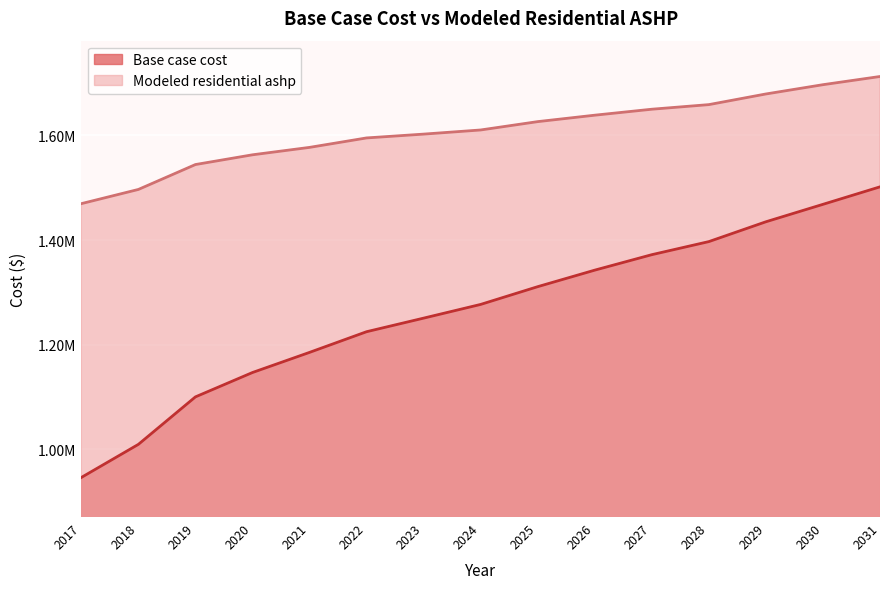

Reading left to right, what are all the values shown in this chart?

Base case cost: 2017=946101.7	2018=1009360.2	2019=1100138.1	2020=1146723.2	2021=1185200.7	2022=1224743.2	2023=1250697.4	2024=1276919.8	2025=1310850.8	2026=1342454.3	2027=1372017.5	2028=1397017.4	2029=1434919.4	2030=1468258.2	2031=1501712.0
Modeled residential ashp: 2017=1469607.4	2018=1496732.4	2019=1544343.5	2020=1562969.5	2021=1577149.8	2022=1595224.3	2023=1602531.4	2024=1610447.1	2025=1626404.0	2026=1638709.9	2027=1650116.6	2028=1658917.8	2029=1679275.5	2030=1697013.4	2031=1712682.3